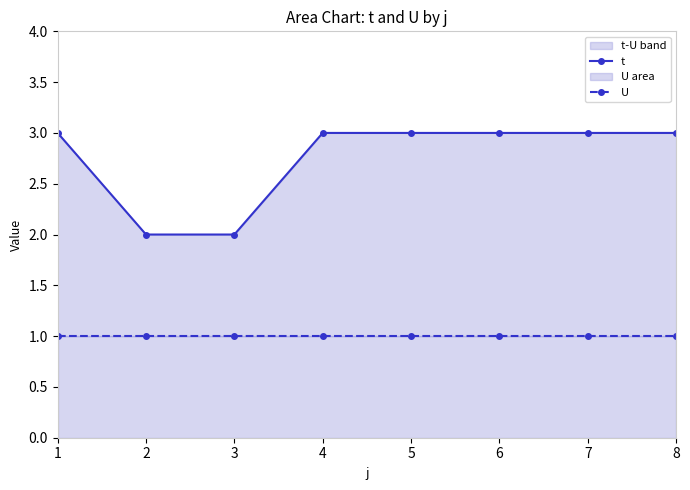

How many t values are between 3 and 4?

6